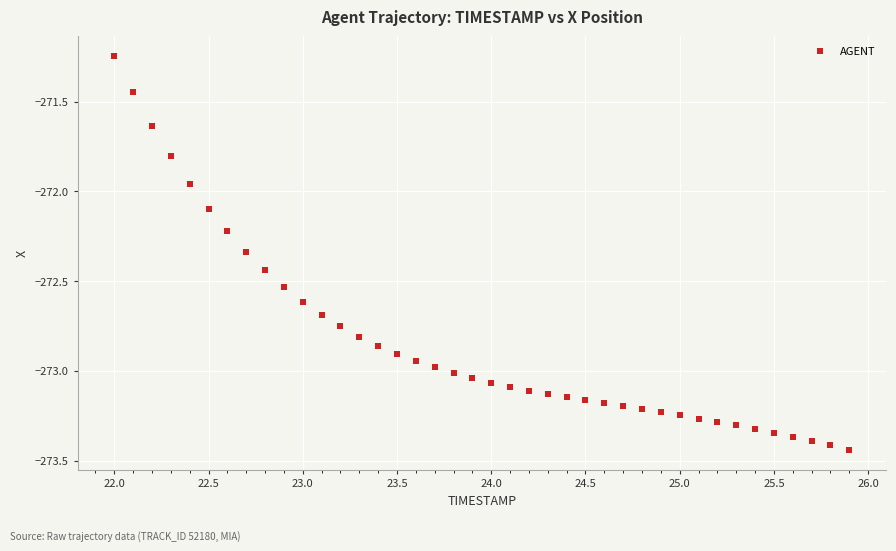

What is the range of X values (max minus min)?

3.9